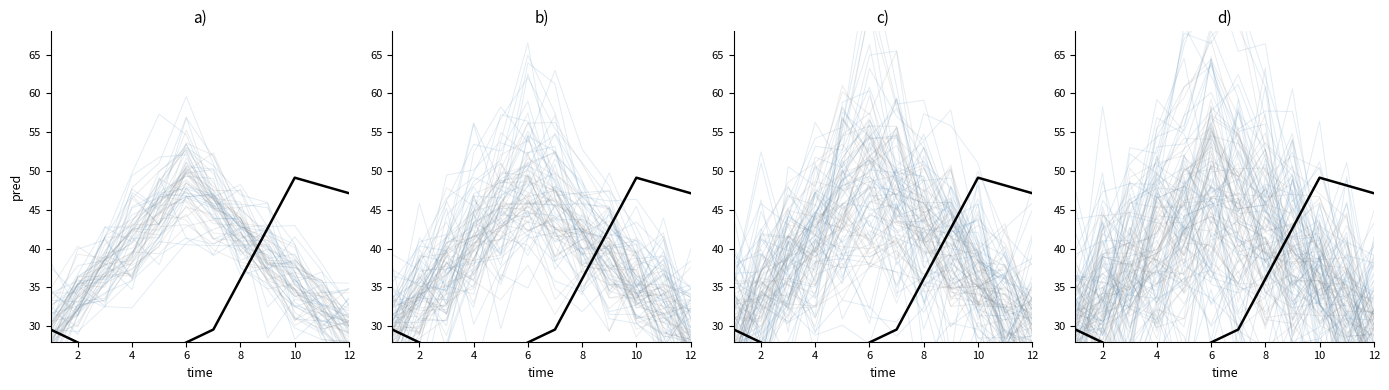

The value of Levenstein_ensemble at 2 is 9.5. True or false?

False